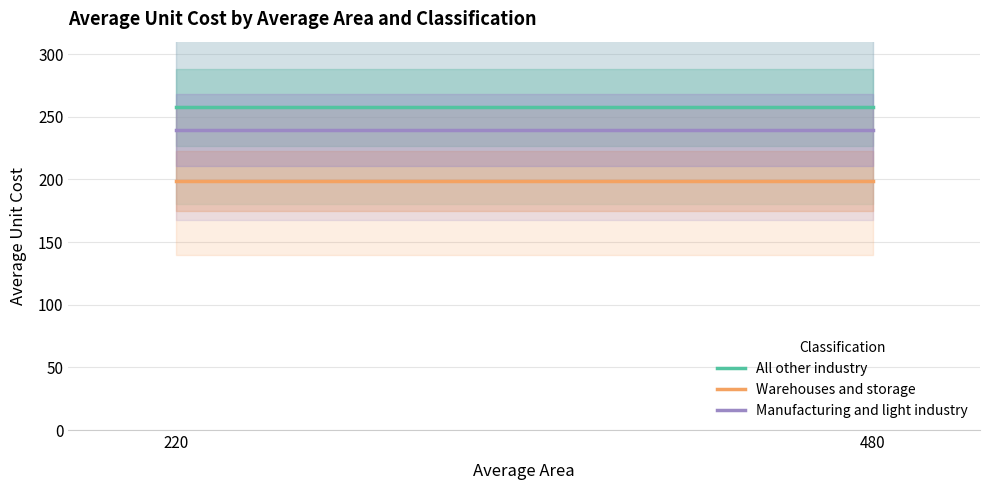

What are all the series names shown in the legend?

All other industry, Warehouses and storage, Manufacturing and light industry